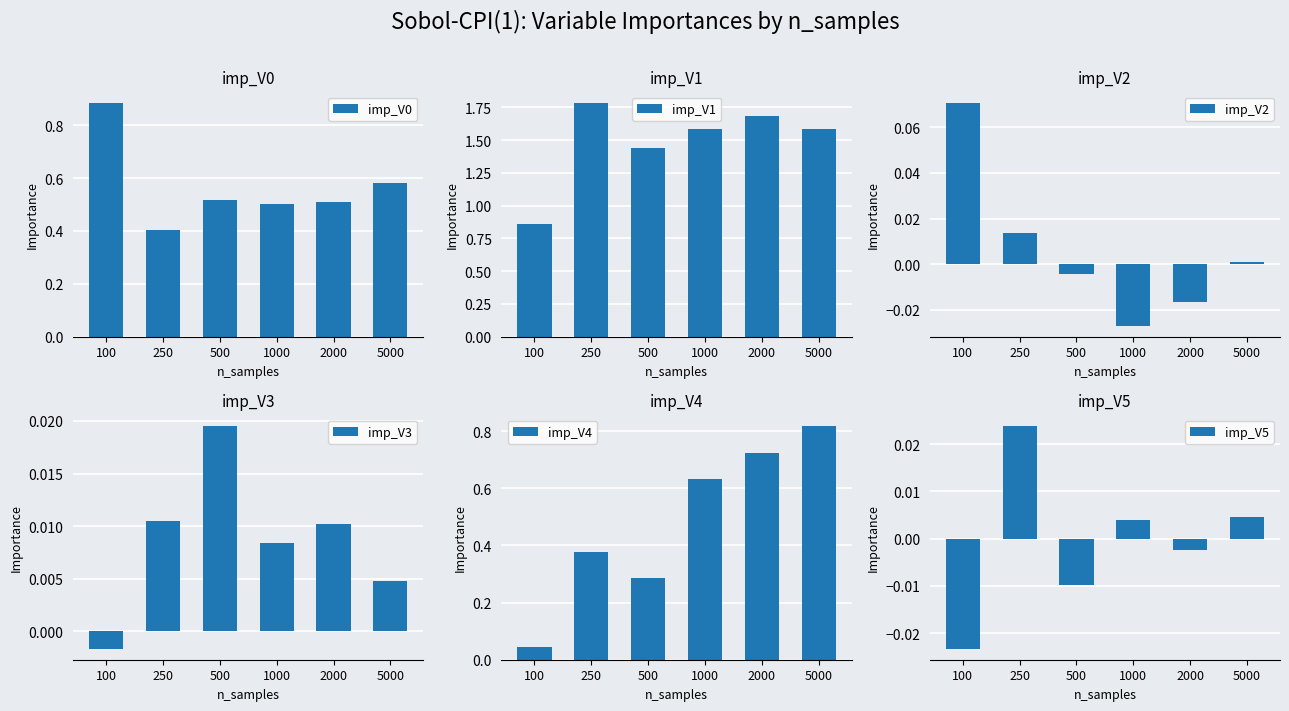

How many values in imp_V2 are above zero?

3